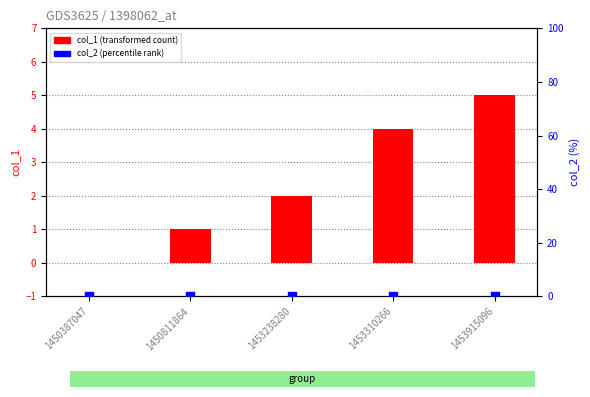

What are all the series names shown in the legend?

col_1 (transformed count), col_2 (percentile rank)